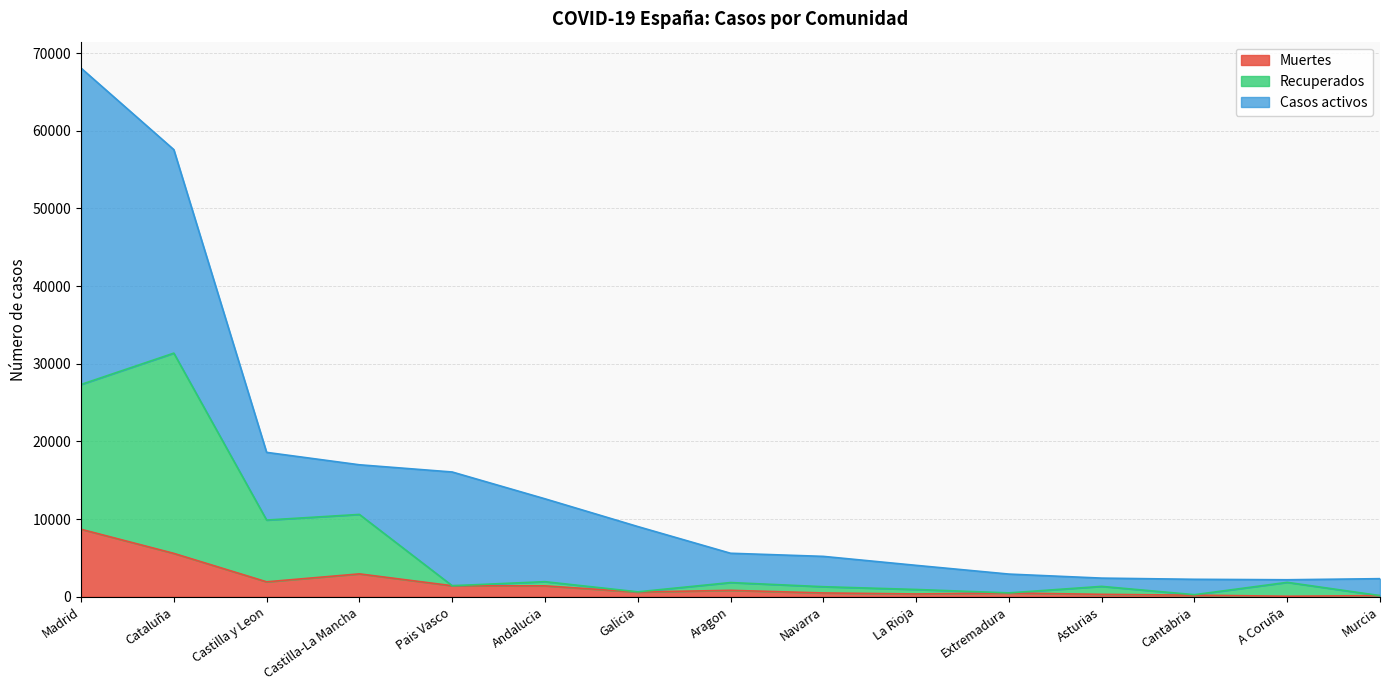

True or false: Recuperados has more than 1 interior local peaks.

True